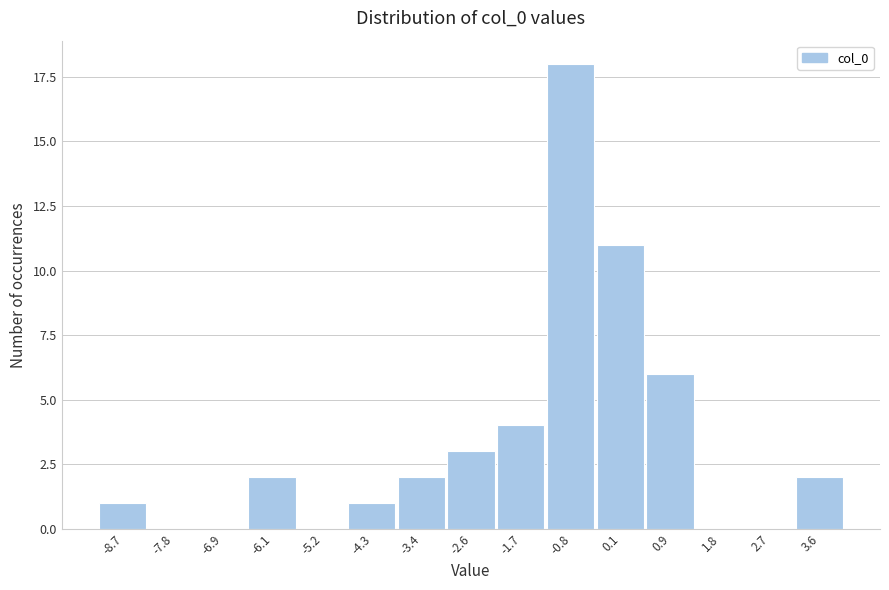

Reading left to right, what are all the values shown in this chart?

-8.7=1	-7.8=0	-6.9=0	-6.1=2	-5.2=0	-4.3=1	-3.4=2	-2.6=3	-1.7=4	-0.8=18	0.1=11	0.9=6	1.8=0	2.7=0	3.6=2